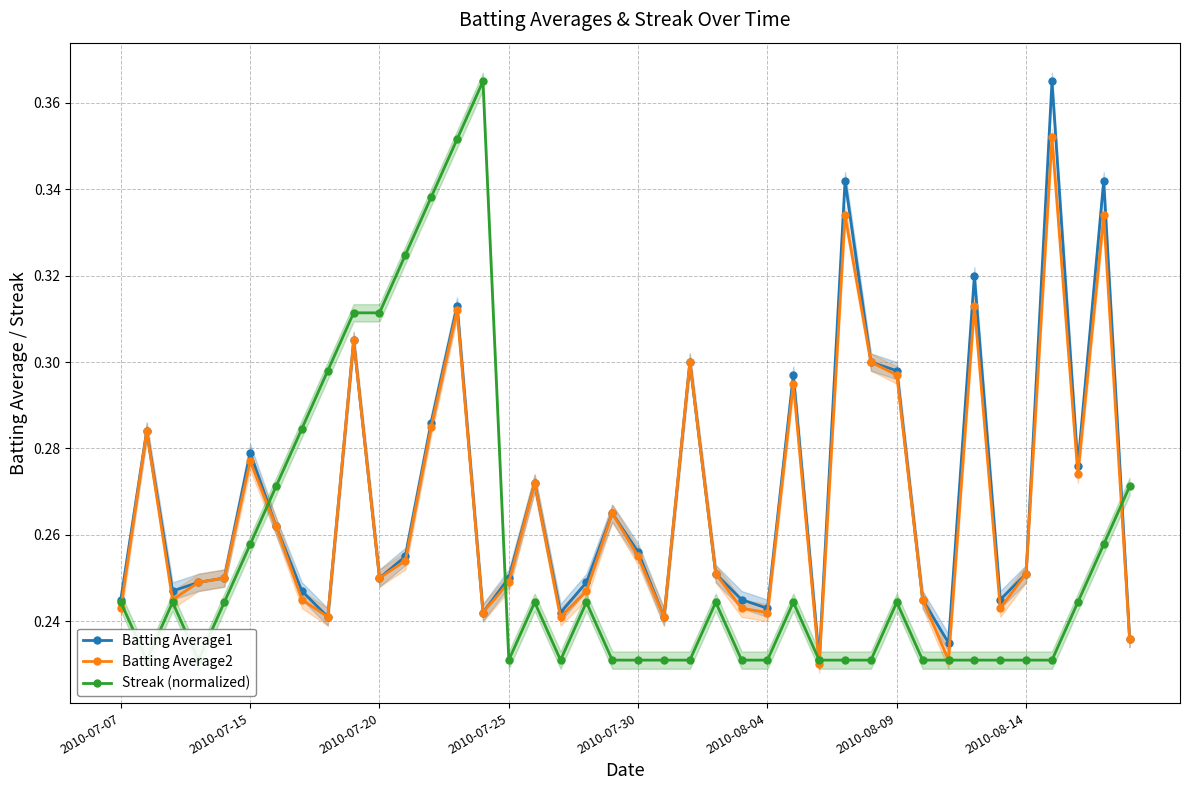

What is the total value across all series at 8?

0.8